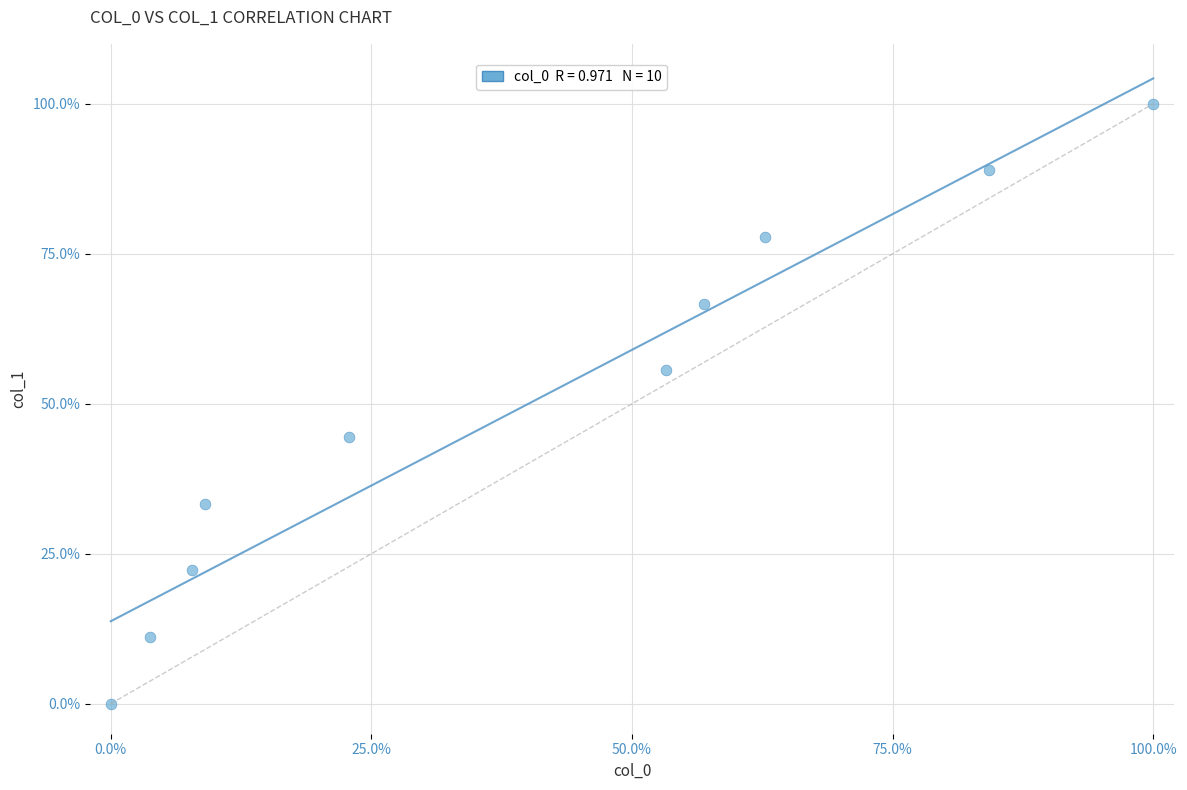

What is the range of X values (max minus min)?

100.0